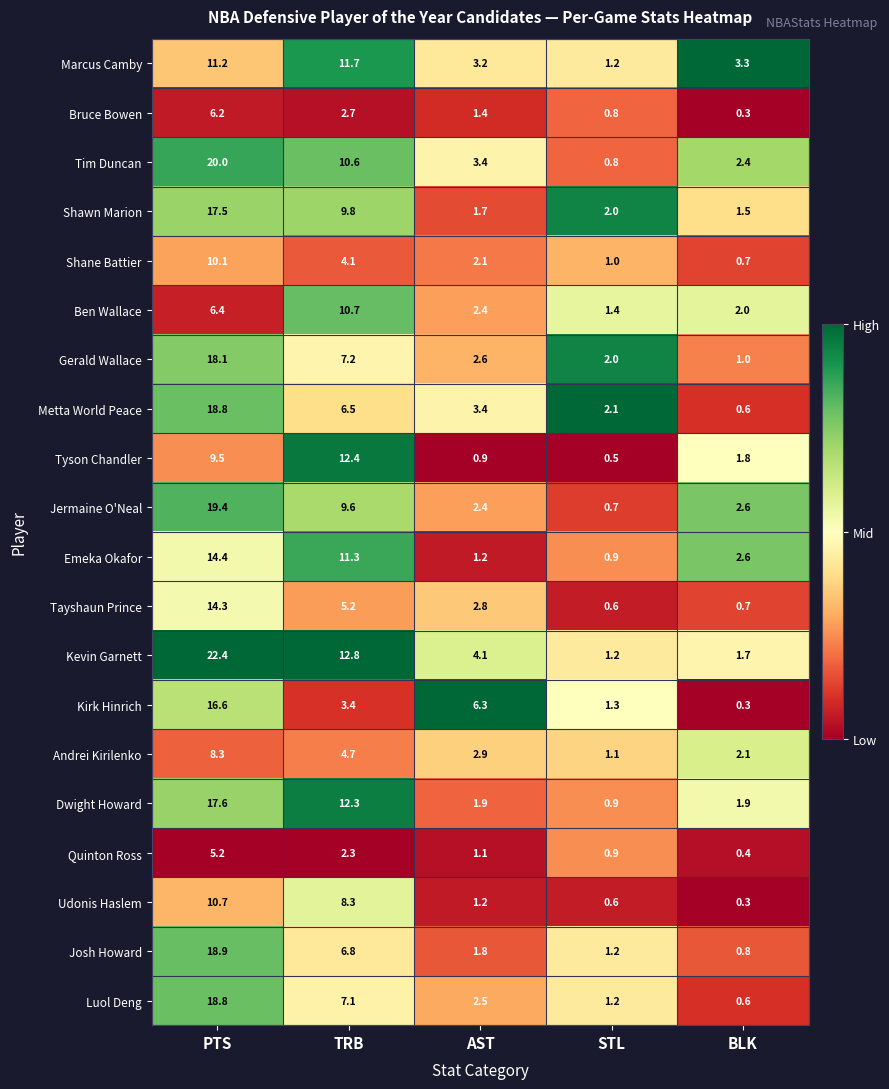

The value of Ben Wallace at PTS is 6.4. True or false?

True